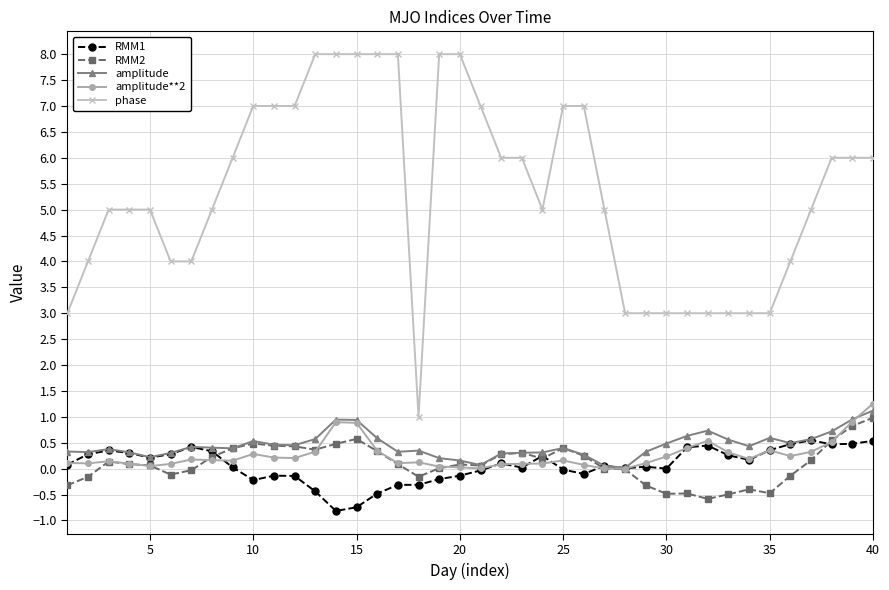

True or false: RMM1 has more than 2 points higher than both neighbors.

True